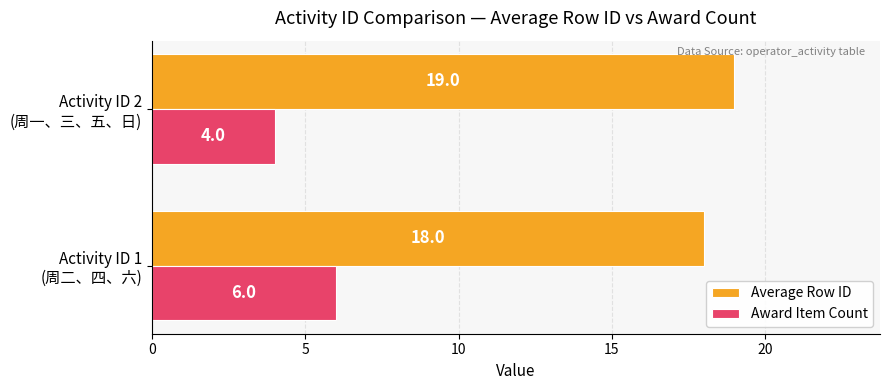

Count the Award Item Count values in the range 4 to 6.

2